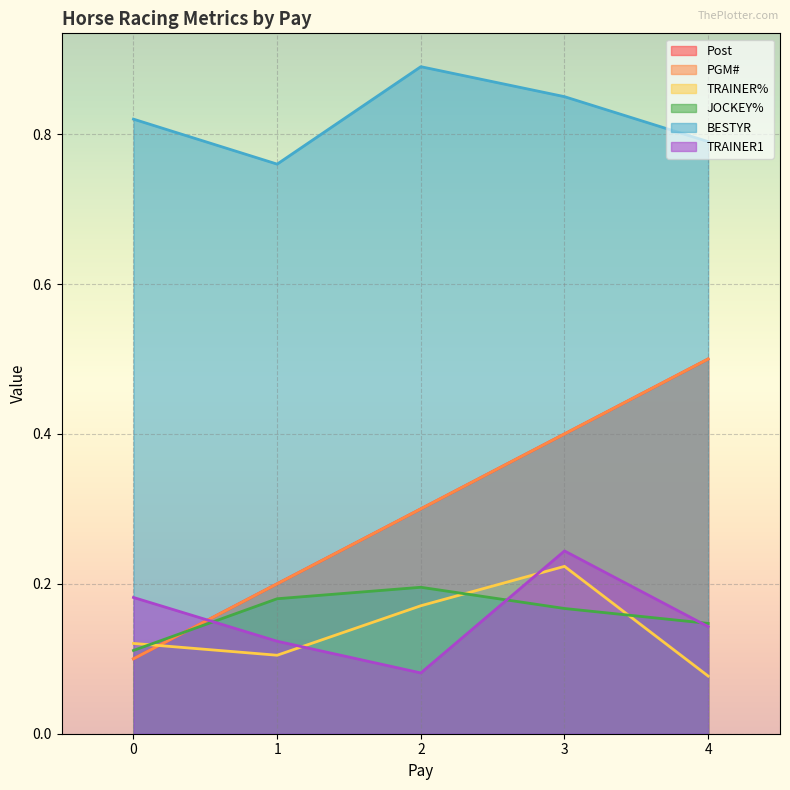

Reading right to left, extract all data points from this chart.

Post: 4=0.5	3=0.4	2=0.3	1=0.2	0=0.1
PGM#: 4=0.5	3=0.4	2=0.3	1=0.2	0=0.1
TRAINER%: 4=0.1	3=0.2	2=0.2	1=0.1	0=0.1
JOCKEY%: 4=0.1	3=0.2	2=0.2	1=0.2	0=0.1
BESTYR: 4=0.8	3=0.8	2=0.9	1=0.8	0=0.8
TRAINER1: 4=0.1	3=0.2	2=0.1	1=0.1	0=0.2